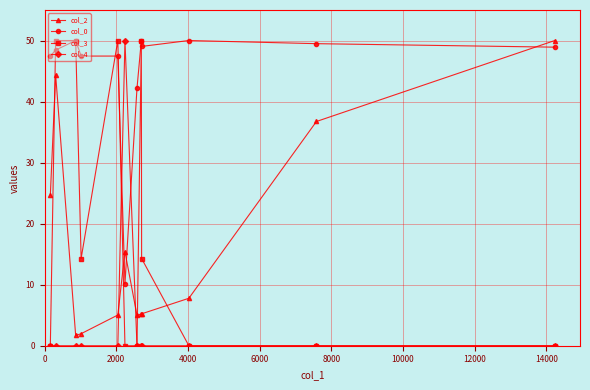

What is the value of the col_0 point at the 7th from the left?

42.2